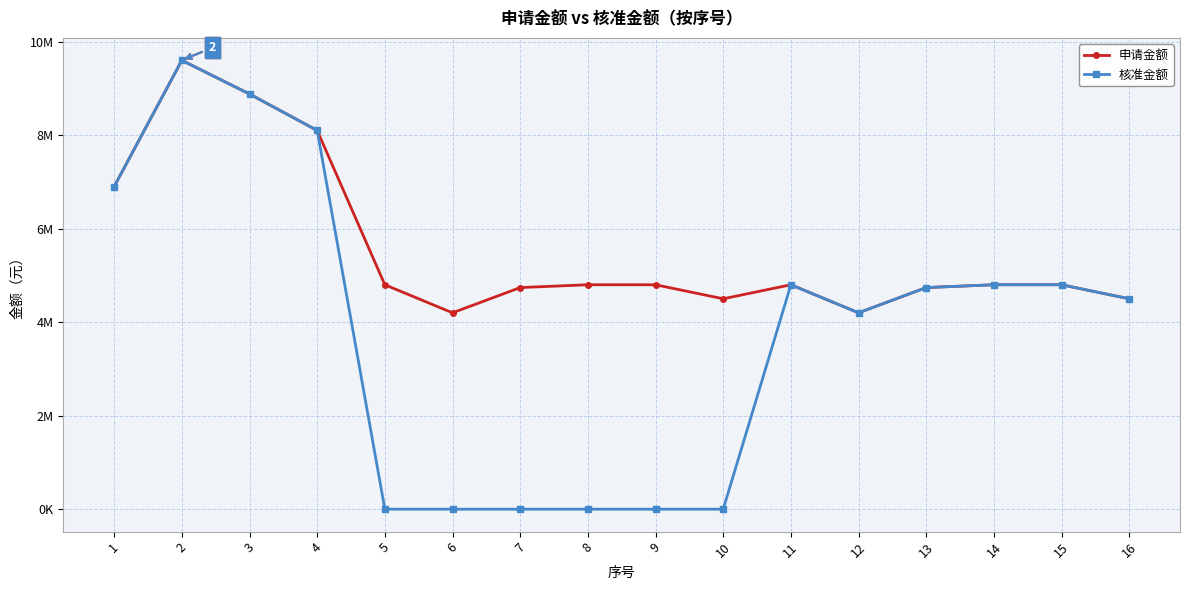

At 13, list the series in order from largest to smallest.

申请金额, 核准金额